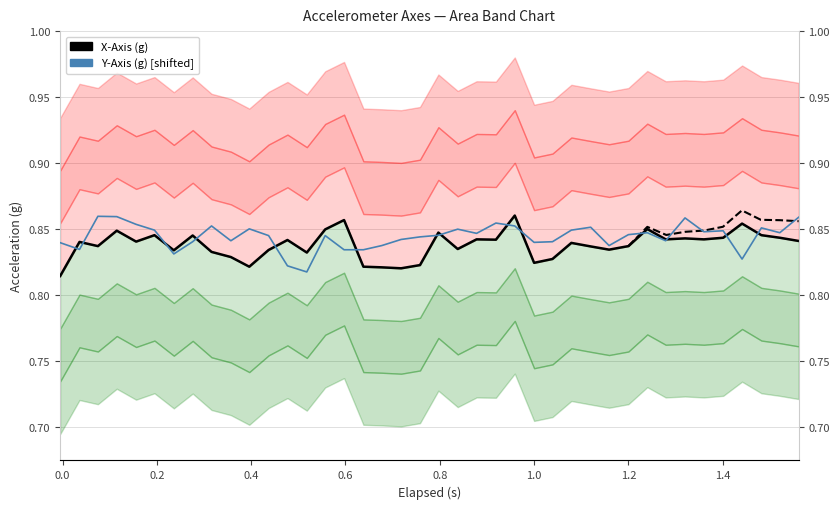

Is the value of X-Axis (g) at 38 greater than the value of Y-Axis (g) [shifted] at 24?

No